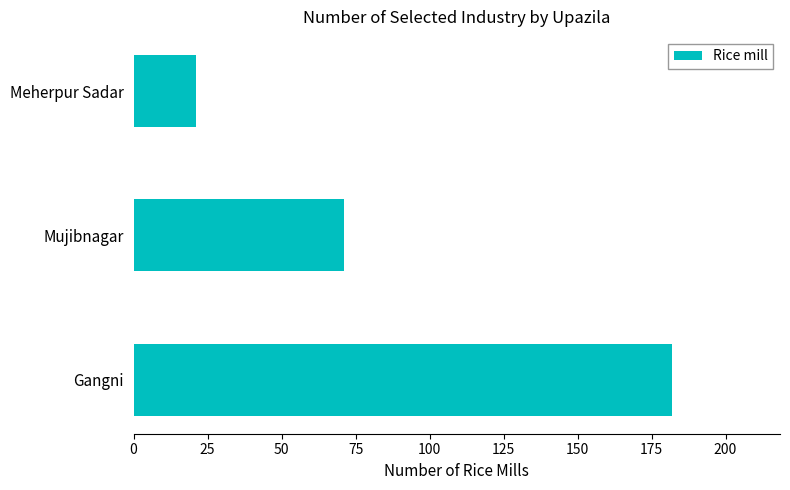

What is the average value?

91